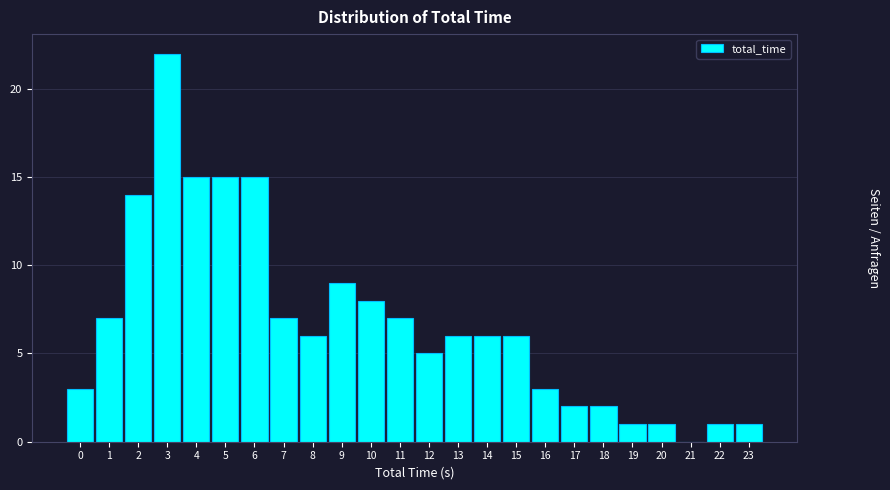

Reading right to left, extract all data points from this chart.

23=1	22=1	21=0	20=1	19=1	18=2	17=2	16=3	15=6	14=6	13=6	12=5	11=7	10=8	9=9	8=6	7=7	6=15	5=15	4=15	3=22	2=14	1=7	0=3